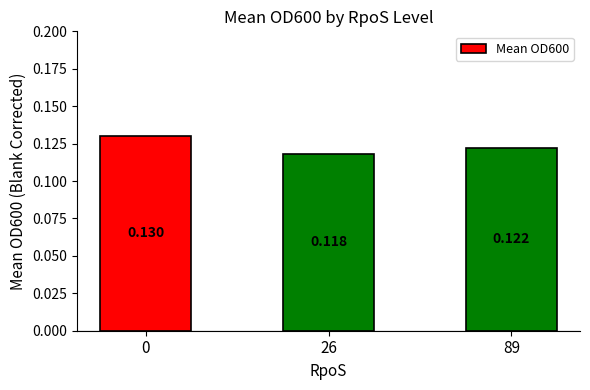

The chart shows a value of 0.1 at 89. True or false?

True